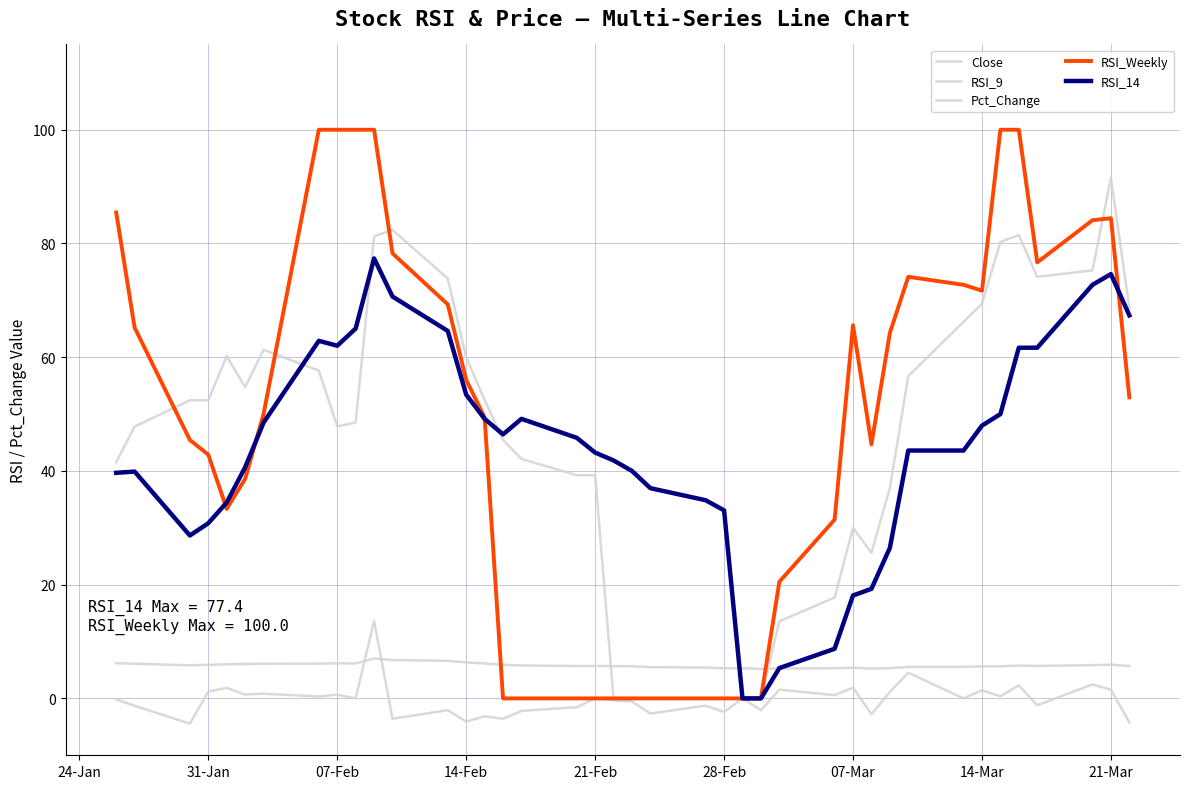

How many lines are shown in the chart?

5